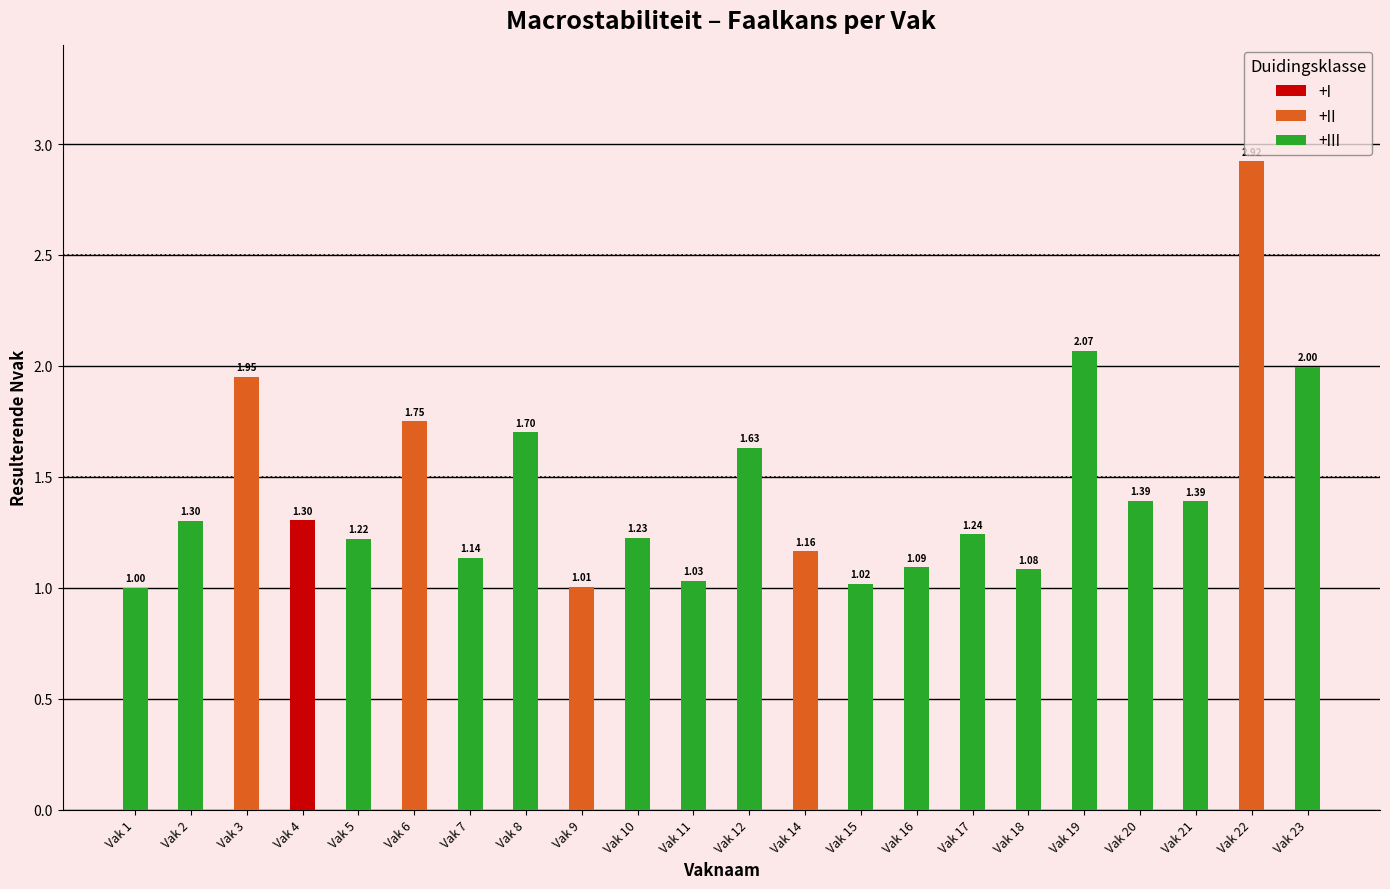

Which has a higher value, Vak 9 or Vak 10?

Vak 9